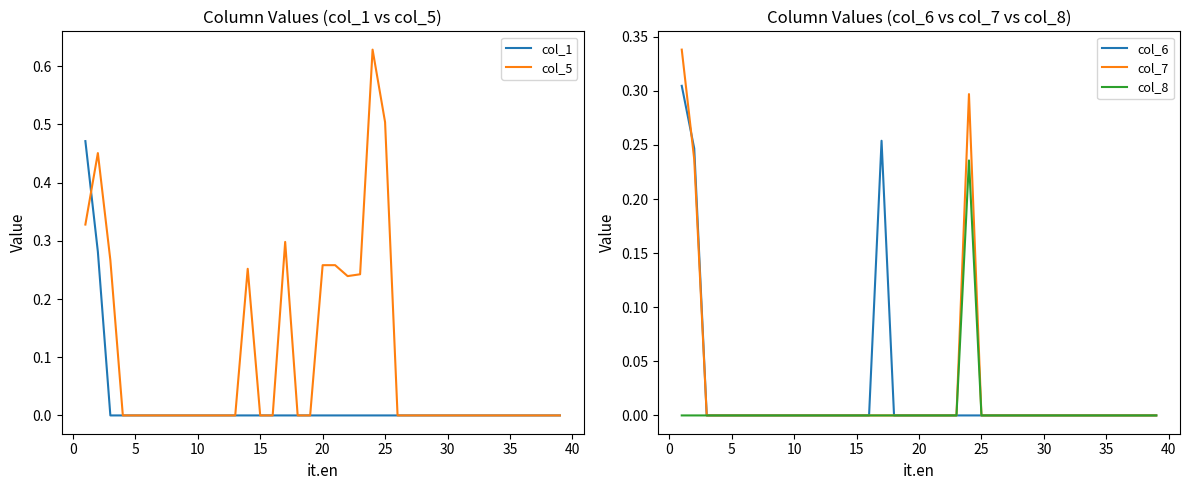

The value of col_5 at 25 is 0.5. True or false?

True